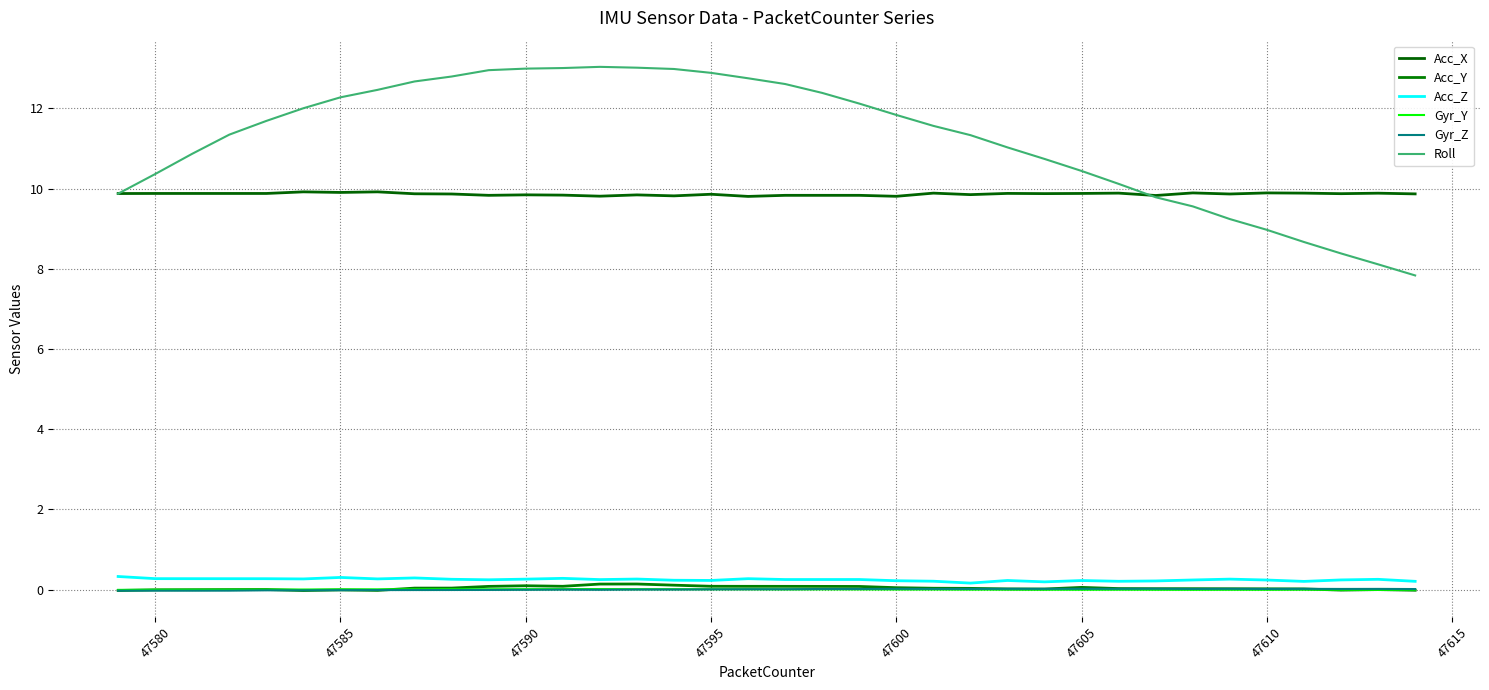

Is this an area chart (filled region under the line)?

No